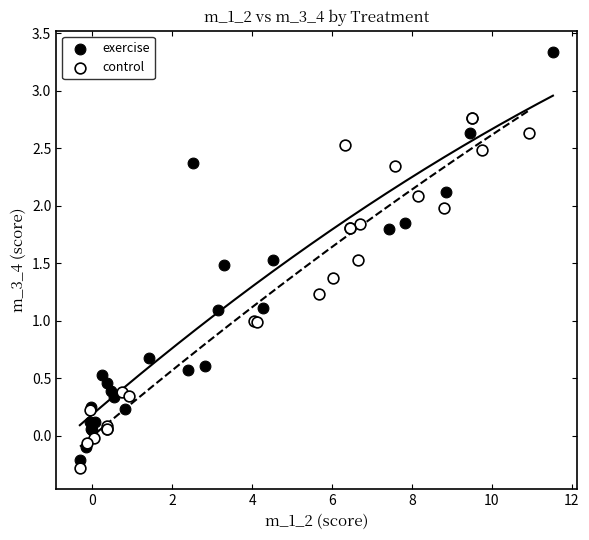

Which series contains the highest Y value?

exercise